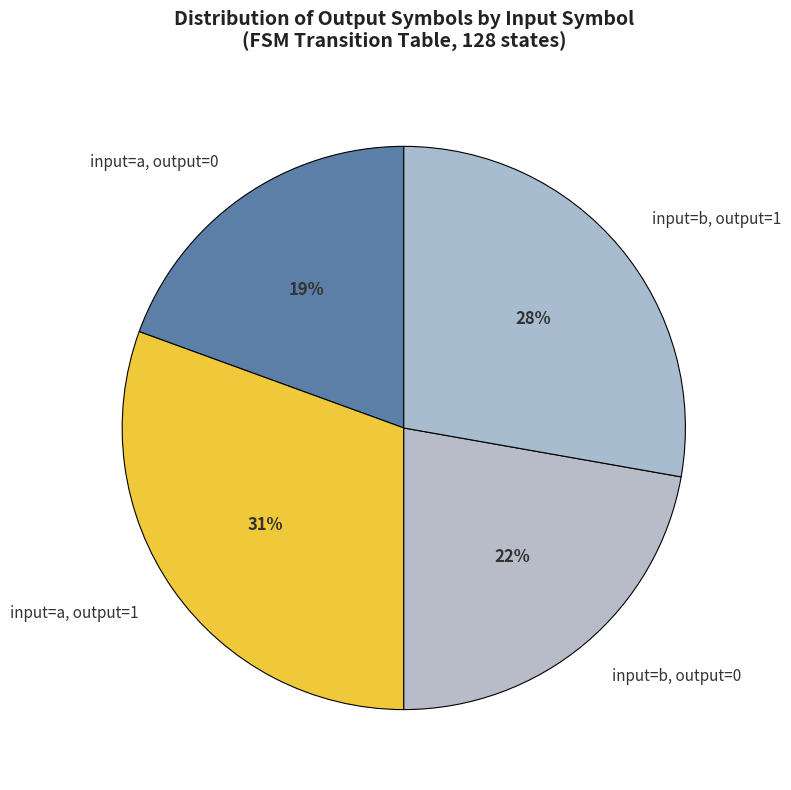

Between input=a, output=1 and input=b, output=1, which is larger?

input=a, output=1